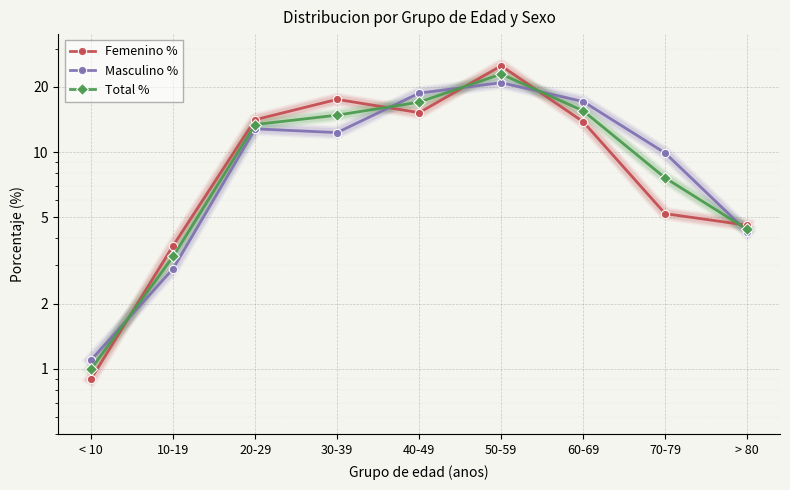

Count the number of categories in the chart.

9